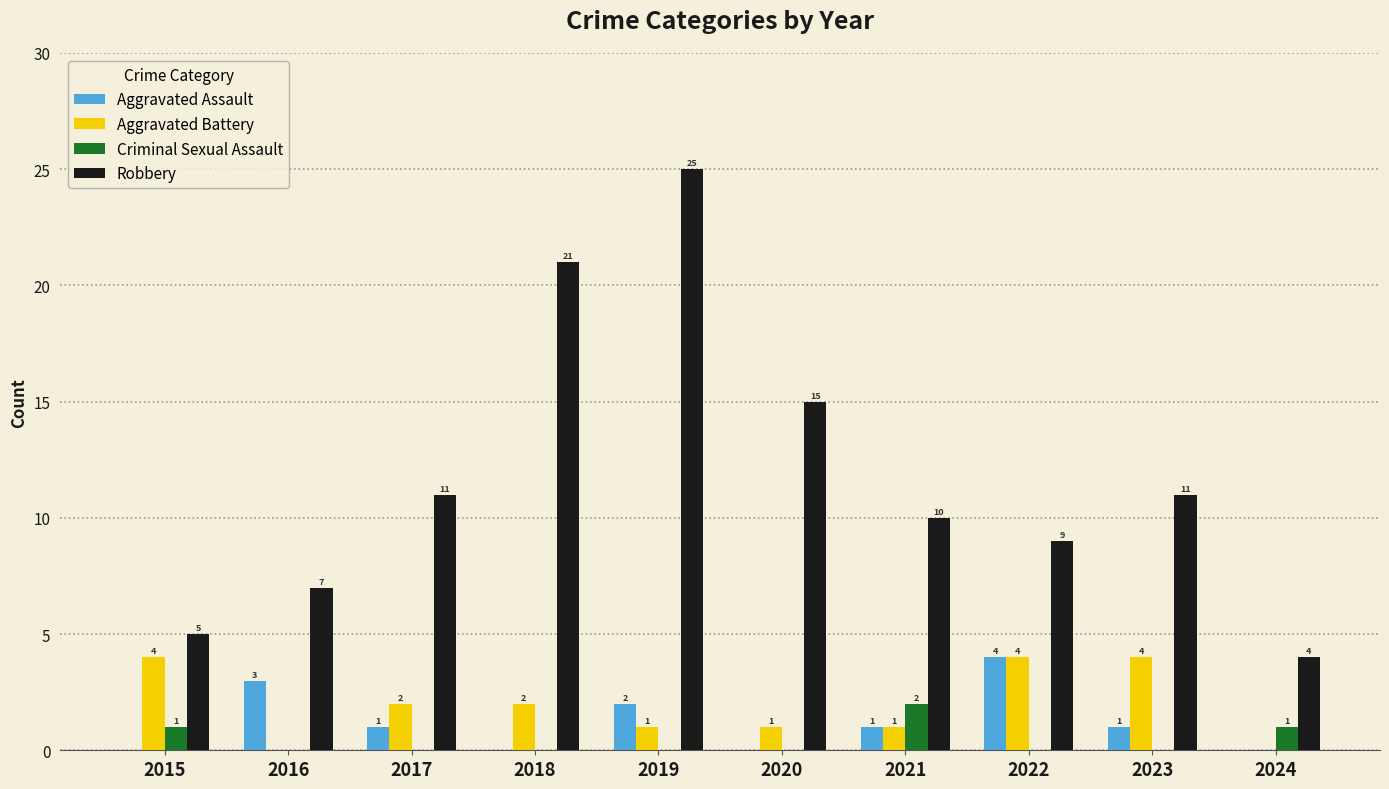

Where is Robbery nearest to the value 14?

2020